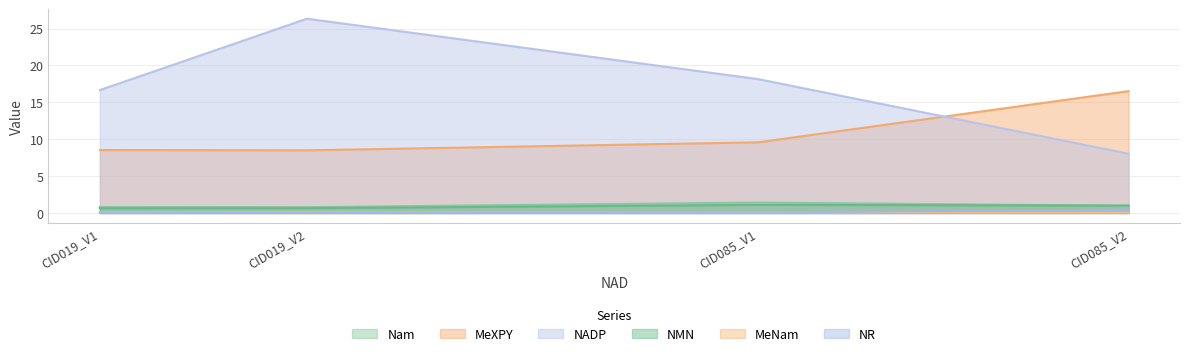

The value of NR at CID085_V1 is 0.1. True or false?

True